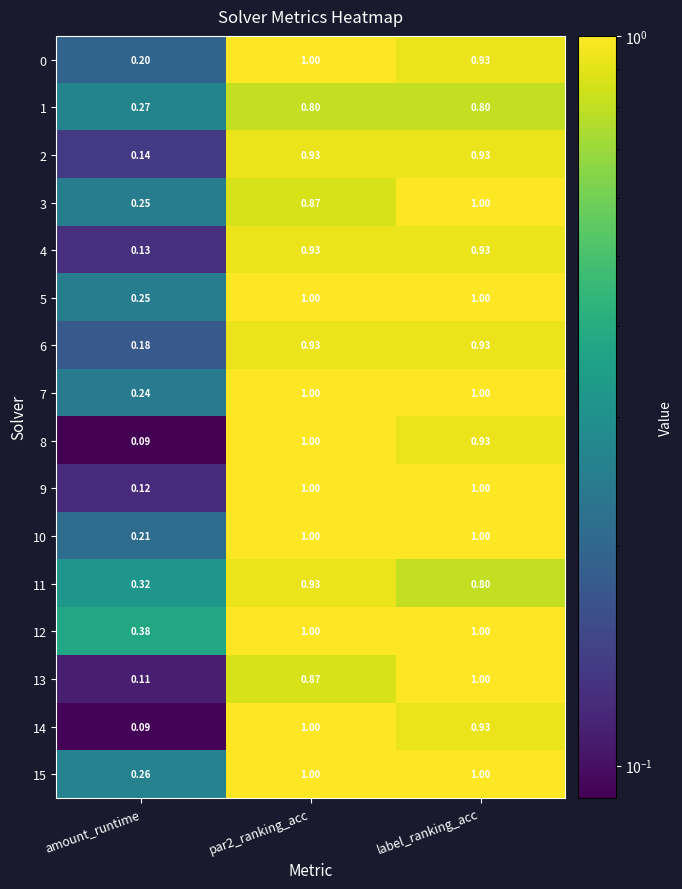

At which label does 11 reach its minimum?

amount_runtime